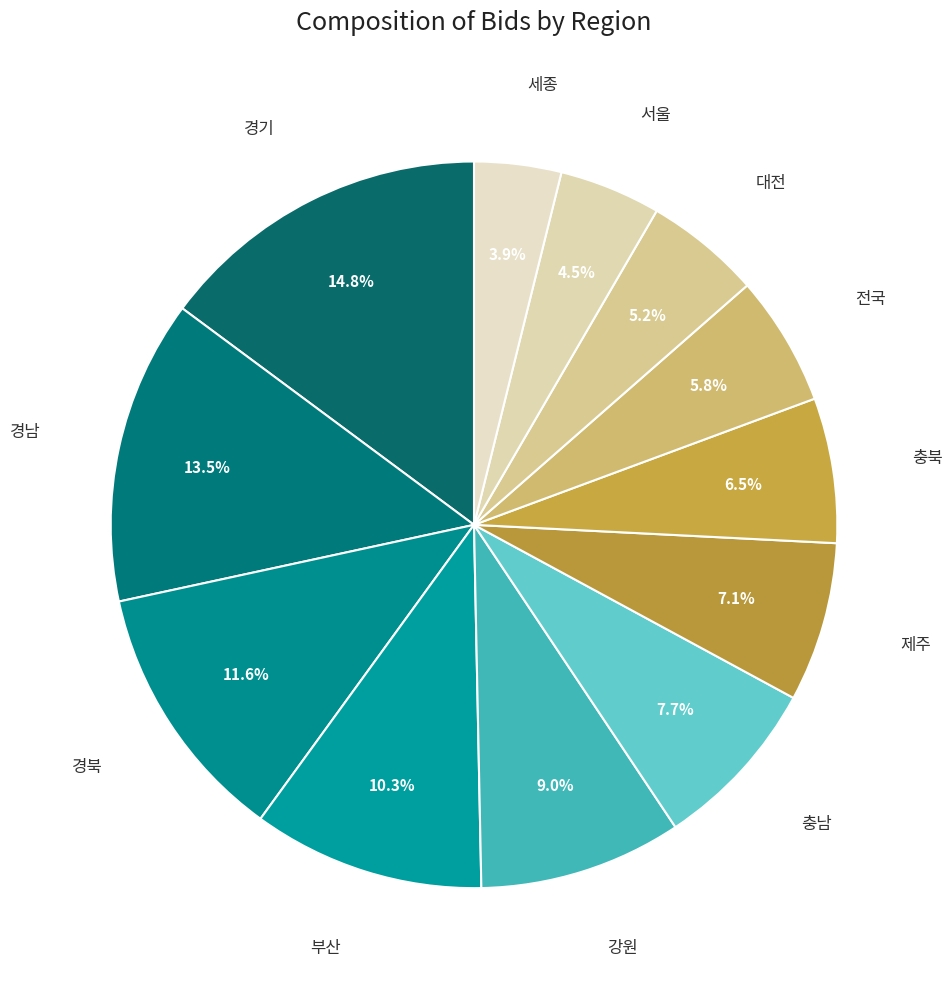

How many segments does this pie chart have?

12